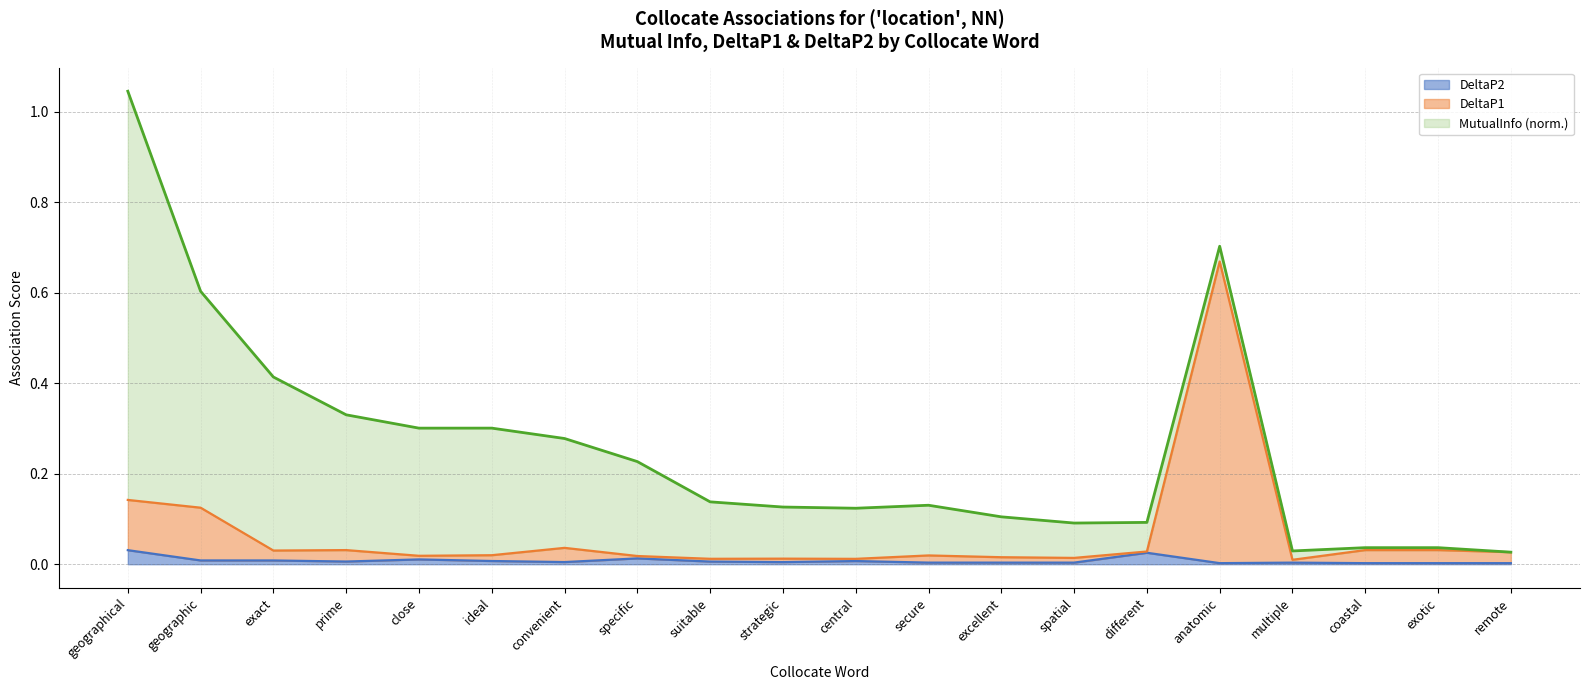

At which category is the sum across all series the highest?

geographical